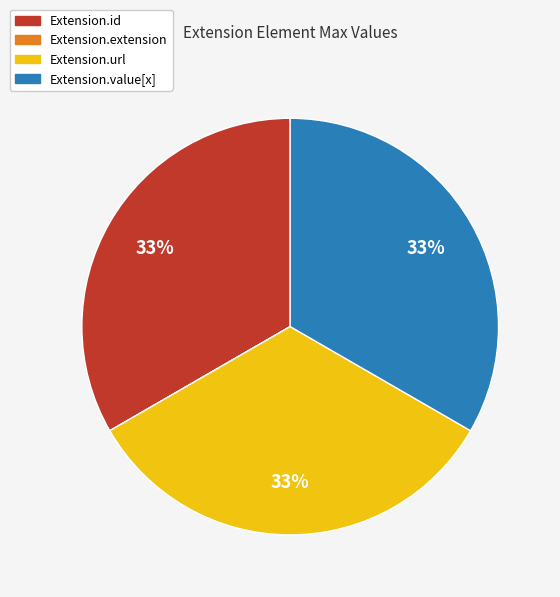

Is Extension.id the majority of the pie?

No